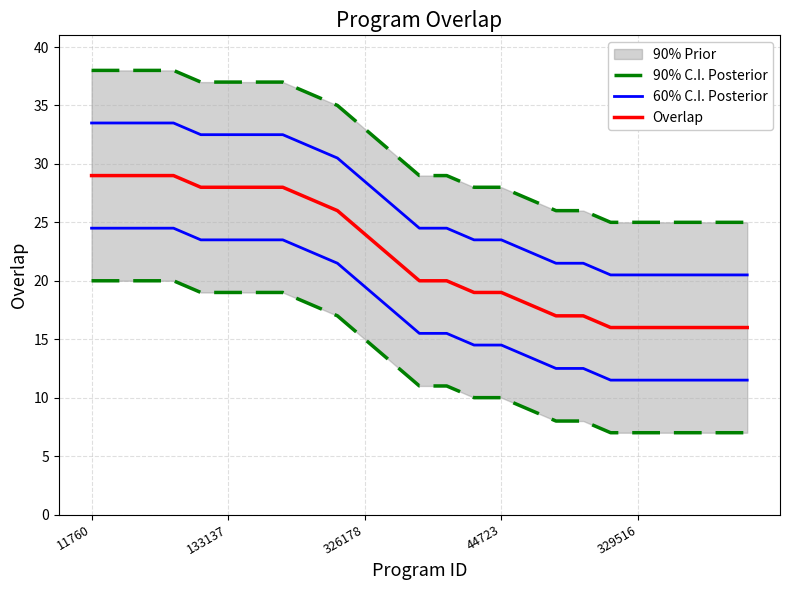

Which series has the largest total across all categories?

90% C.I. Posterior